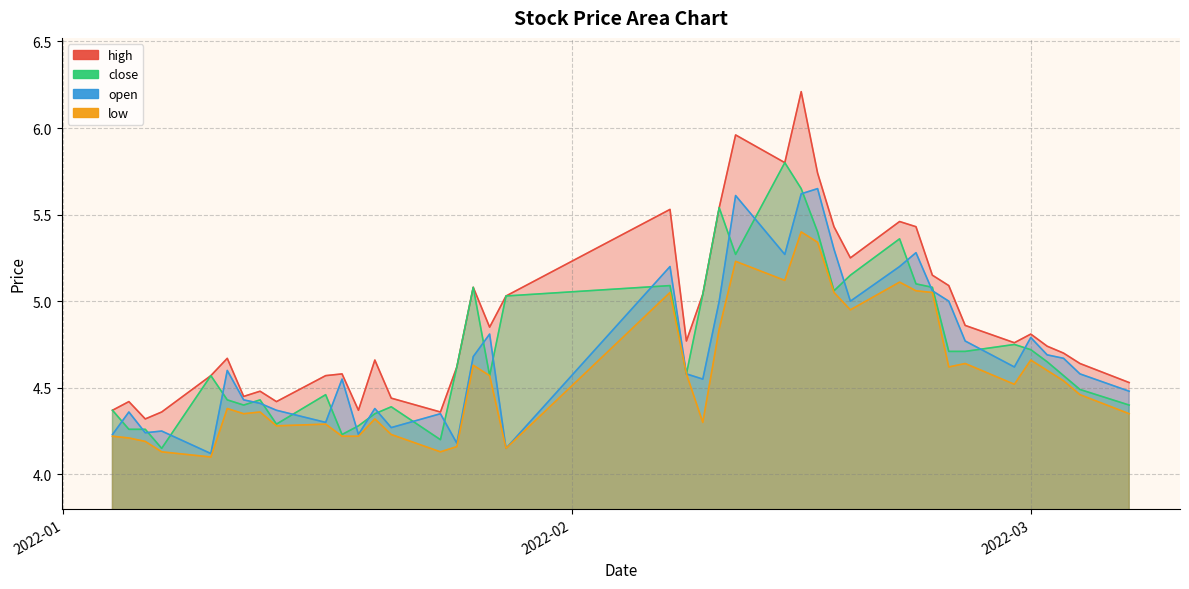

What is the label of the 28th point from the left?

2022-02-17